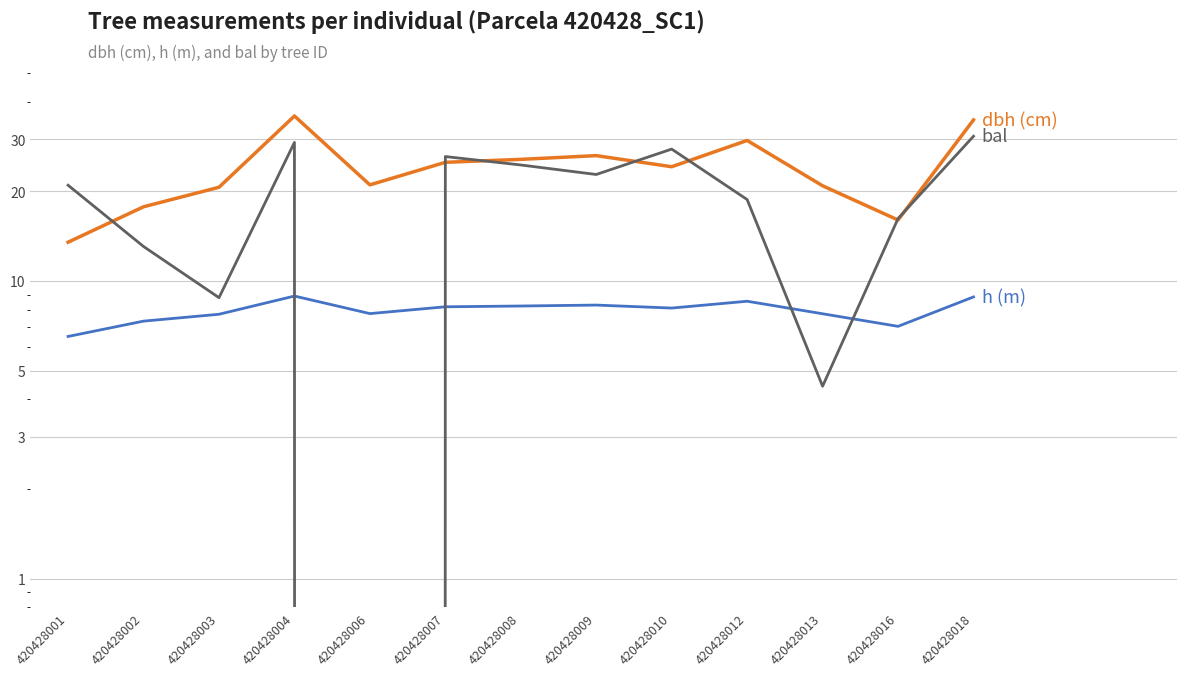

Which series has the largest total across all categories?

dbh (cm)